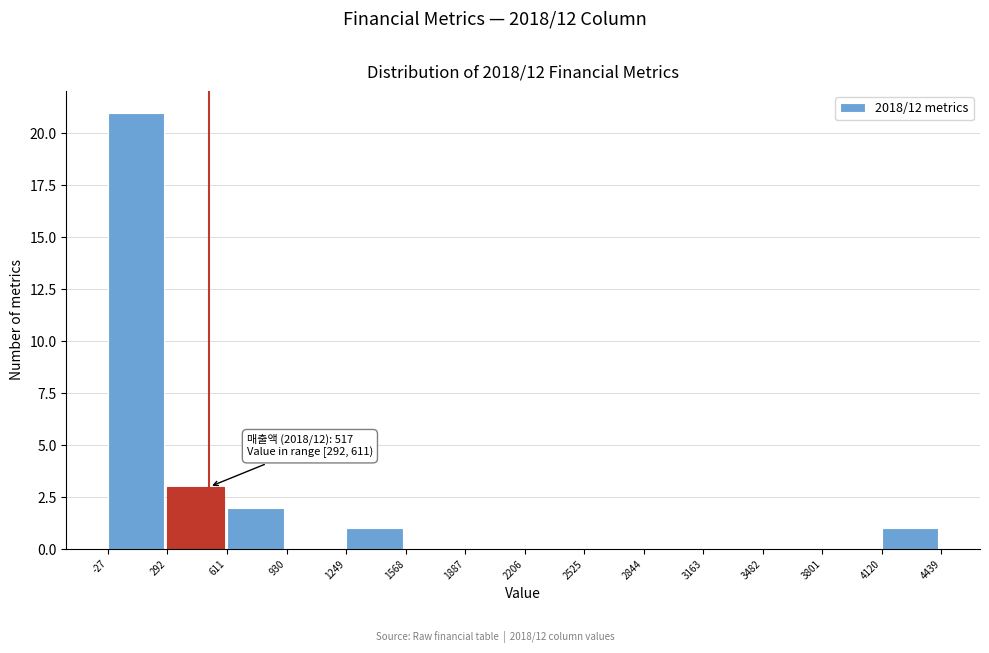

Over which range of the x-axis is the bar tallest?

-27 to 292